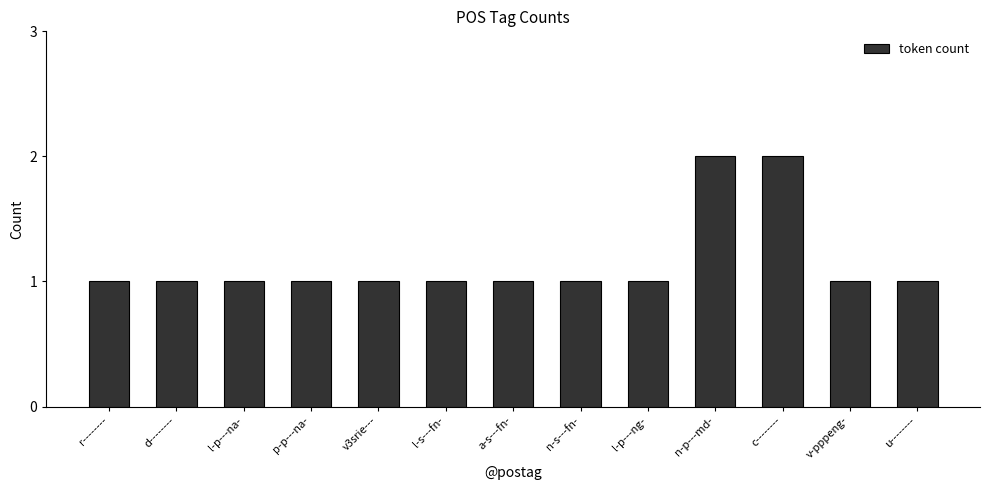

What value does the data have at p-p---na-?

1